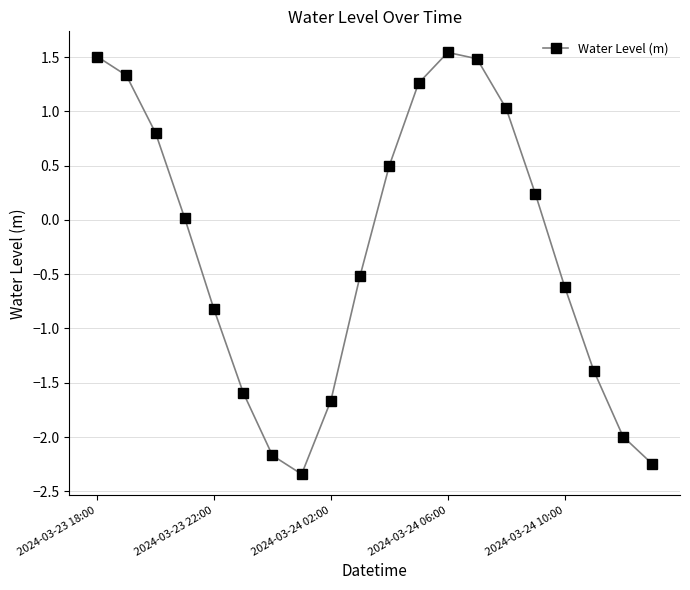

True or false: the data has more than 1 interior local peaks.

False